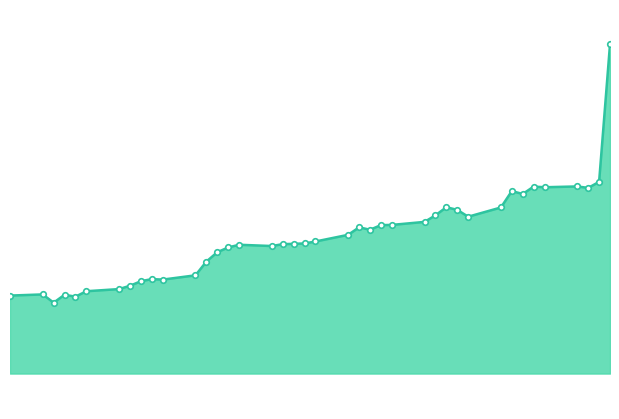

What is the smallest value displayed?

1.0